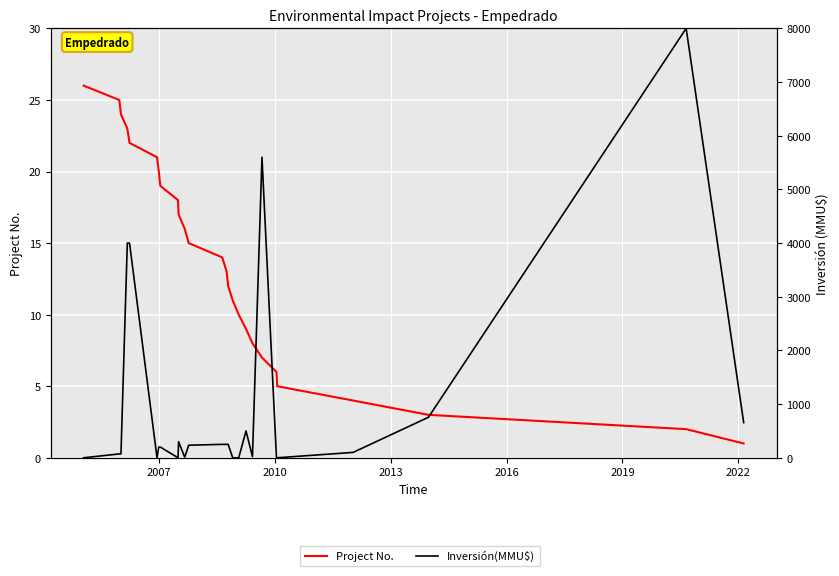

Rank the series by their maximum value, from highest to lowest.

Inversión(MMU$), Project No.